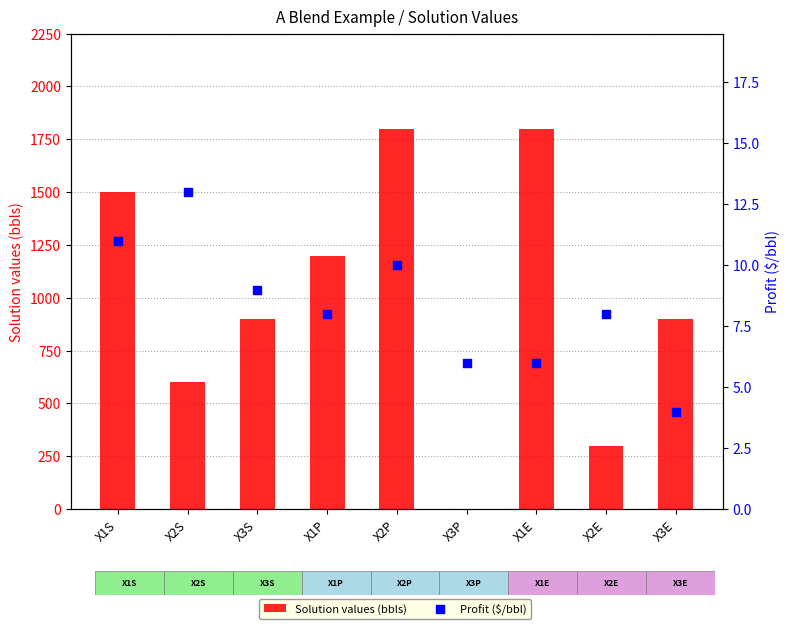

Which series contains the lowest Y value?

Solution values (bbls)